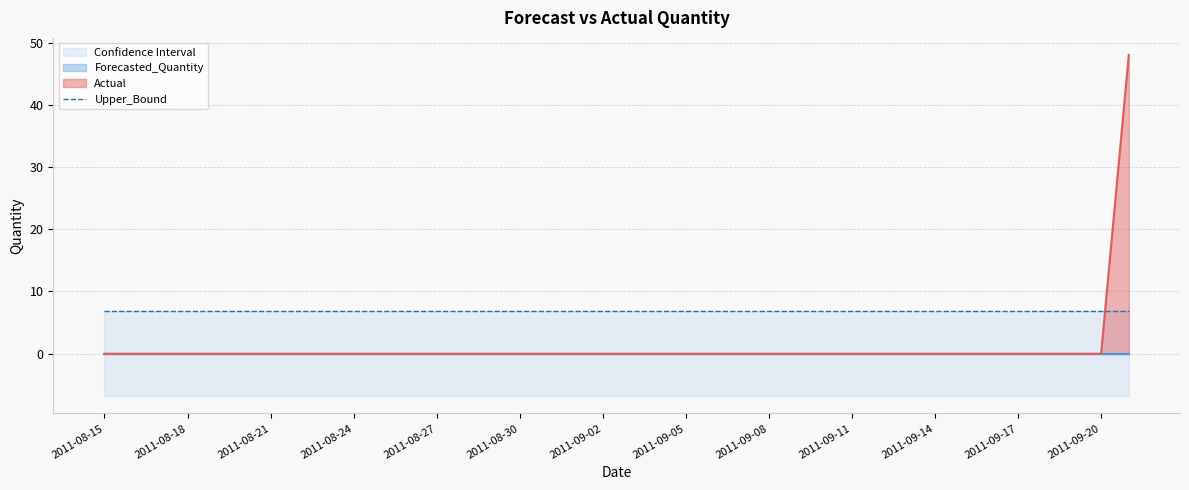

Which category has the highest value in the Forecasted_Quantity series?

2011-08-15